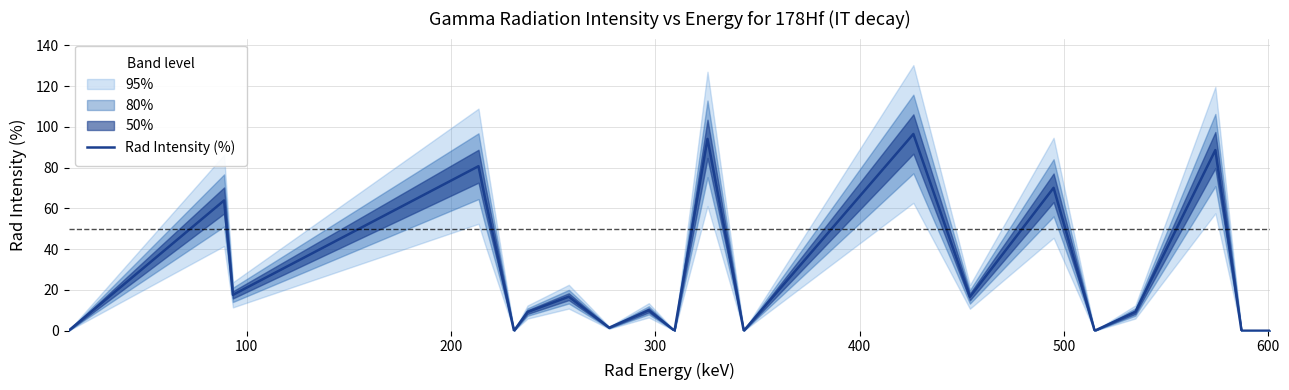

True or false: there are more than 2 points higher than both neighbors.

True